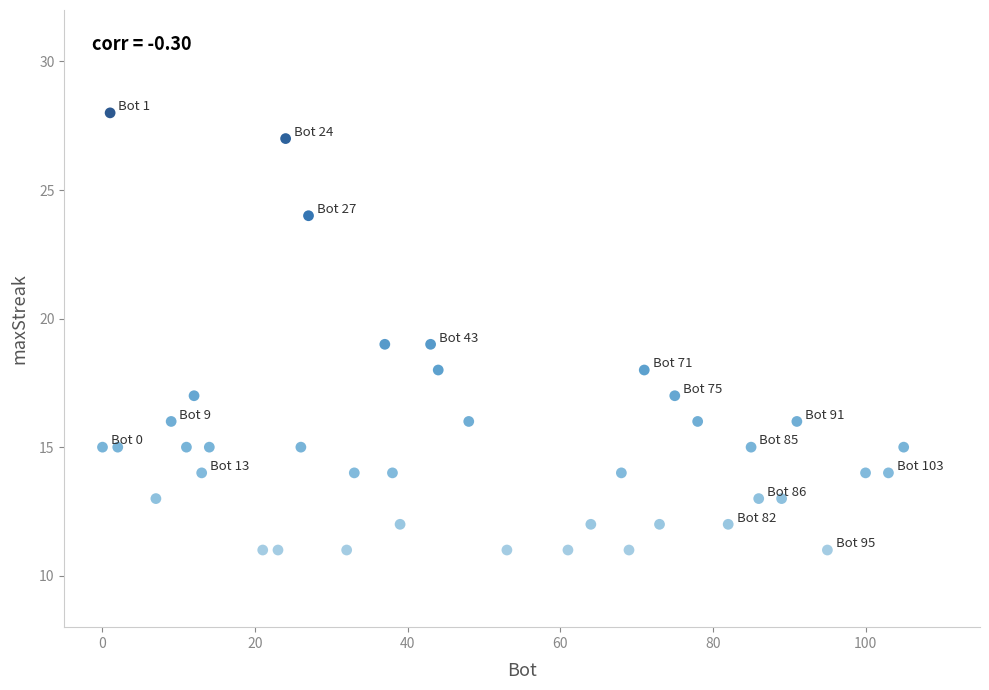

What is the range of X values (max minus min)?

105